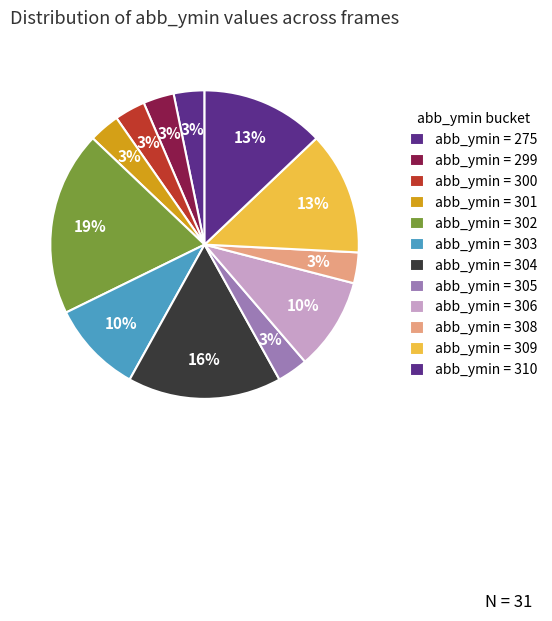

Count the number of slices in the pie.

12